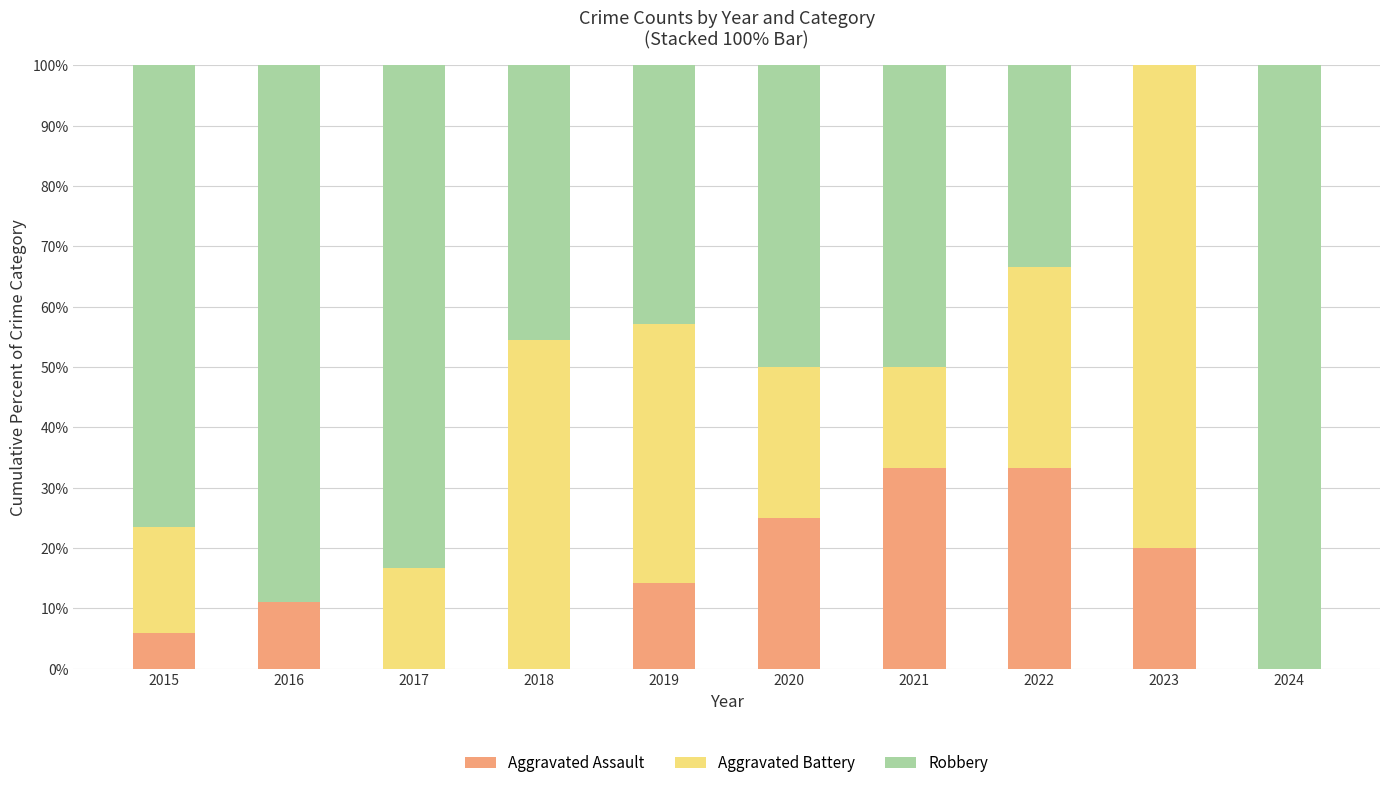

The Aggravated Assault series shows 1.6 at 2015. True or false?

False